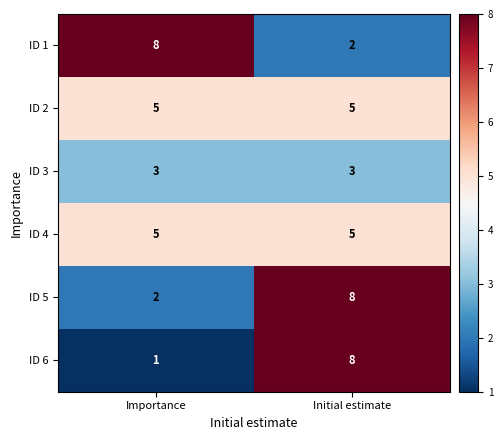

What is the sum of the ID 4 values at Importance and Initial estimate?

10